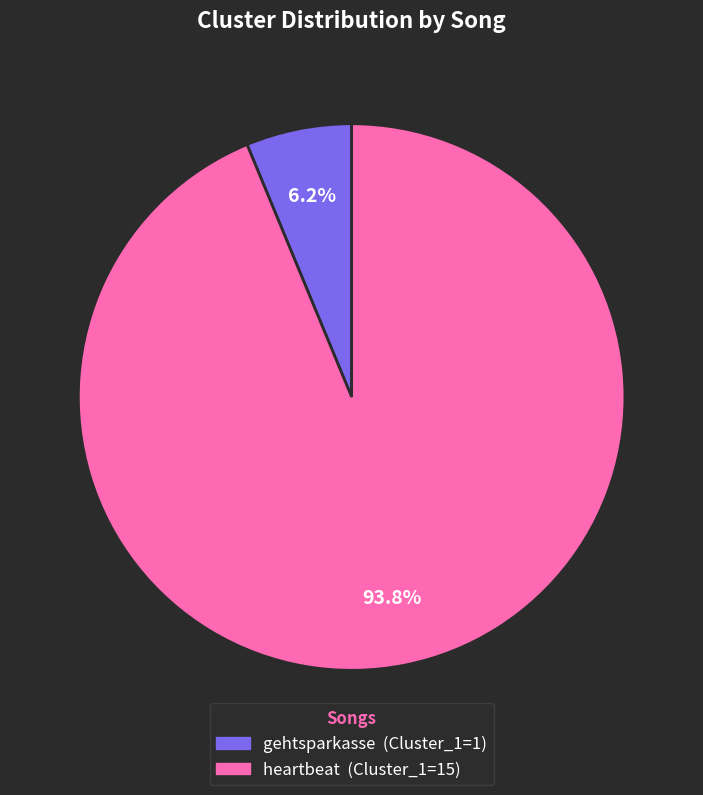

Is there a majority slice in this chart?

Yes